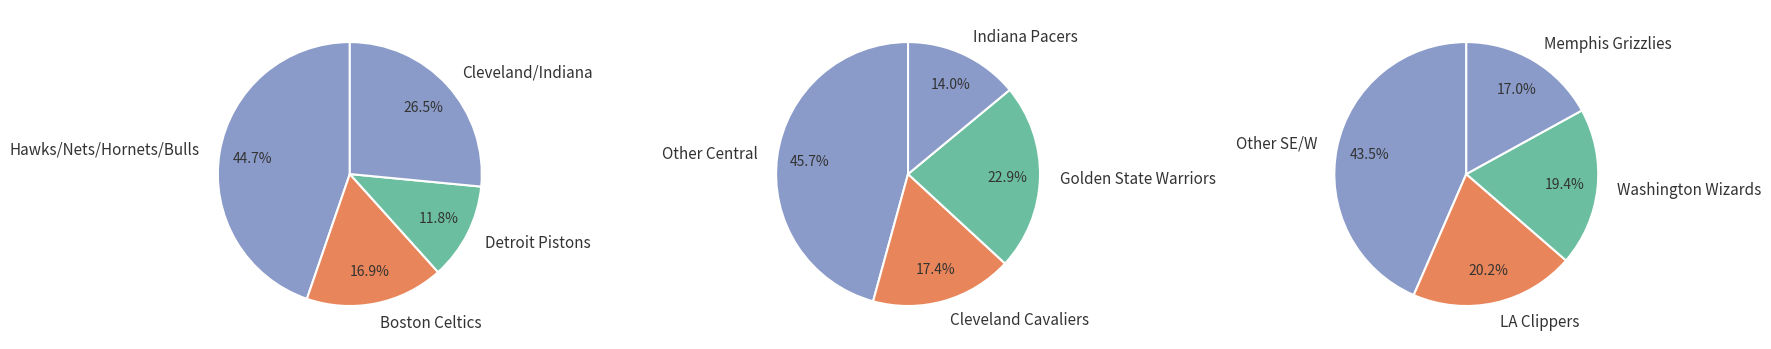

To the nearest percent, what is the difference between the 4 and 3 slice percentages?

3%